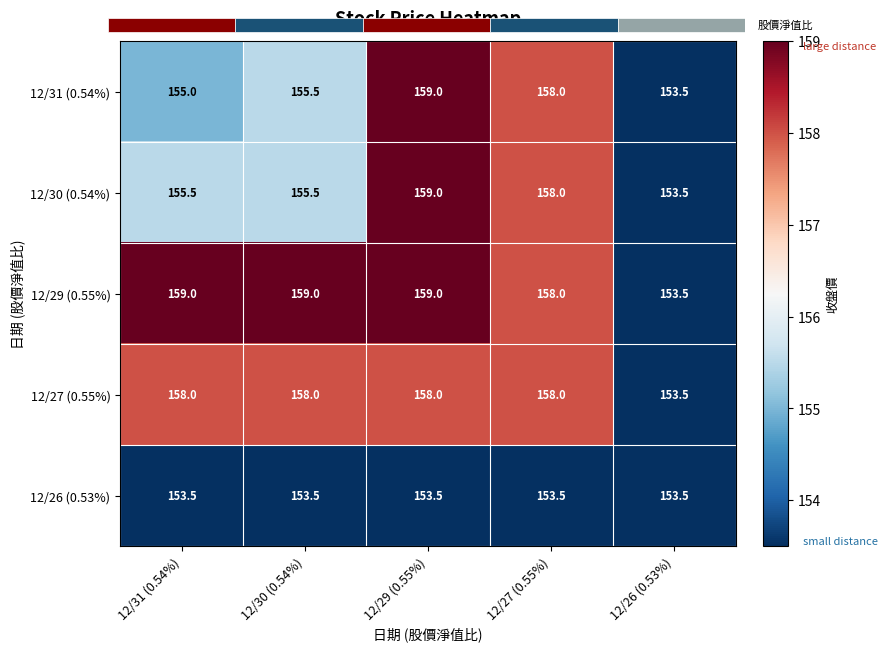

What is the greatest value displayed?

159.0